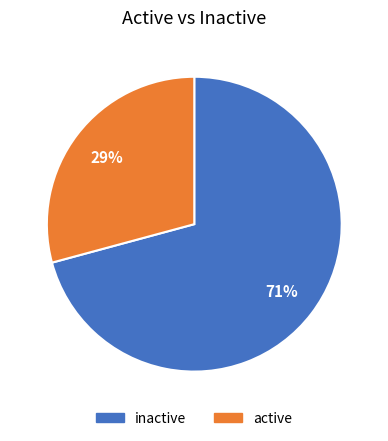

Which category has the smallest portion of the pie?

active